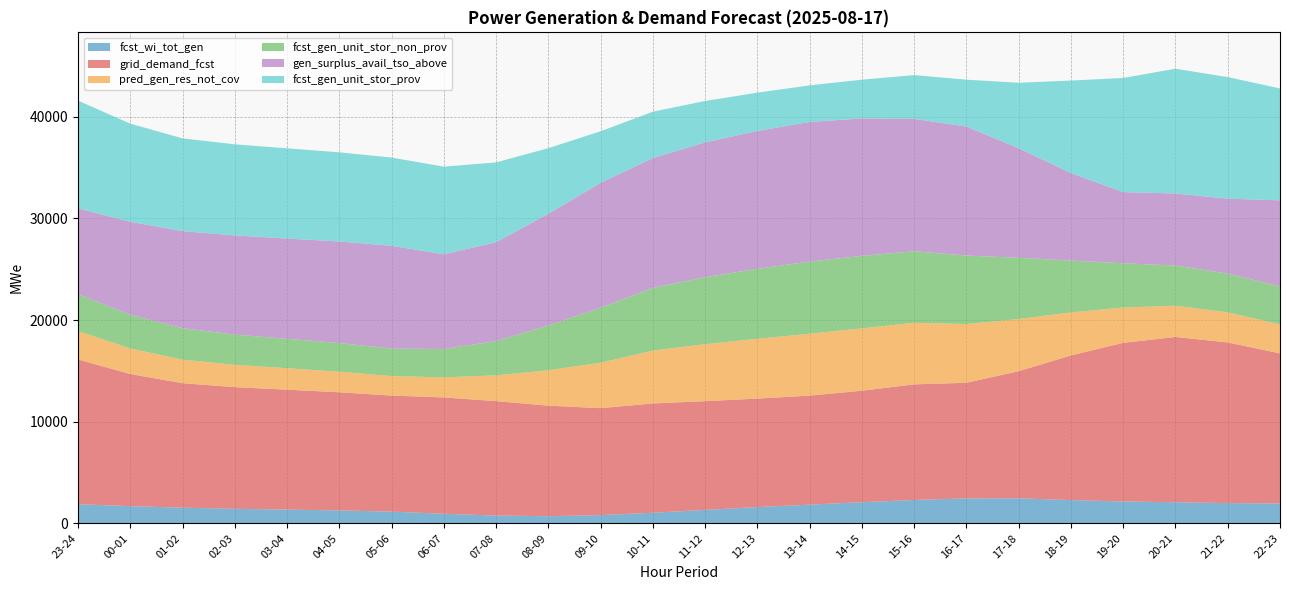

Reading left to right, extract all data points from this chart.

fcst_wi_tot_gen: 1880	1690	1539	1430	1348	1272	1150	942	764	699	807	1038	1321	1595	1837	2078	2298	2452	2464	2284	2151	2073	1990	1954
grid_demand_fcst: 14250	13003	12254	11973	11805	11624	11423	11448	11262	10882	10528	10760	10700	10680	10733	10974	11377	11381	12506	14242	15612	16265	15813	14769
pred_gen_res_not_cov: 2795	2514	2314	2193	2108	2026	1914	1976	2535	3483	4467	5205	5607	5882	6089	6133	6061	5779	5136	4228	3475	3075	2954	2862
fcst_gen_unit_stor_non_prov: 3619	3315	3094	2977	2896	2818	2710	2792	3379	4402	5419	6168	6596	6887	7102	7134	7037	6741	6025	5107	4353	3958	3819	3729
gen_surplus_avail_tso_above: 8457	9153	9556	9759	9870	9999	10117	9319	9728	11003	12285	12780	13267	13578	13741	13532	13031	12698	10778	8609	7010	7090	7376	8476
fcst_gen_unit_stor_prov: 10601	9659	9130	8966	8879	8775	8683	8626	7853	6451	5079	4561	4074	3763	3601	3810	4311	4609	6451	9105	11229	12278	11963	11009